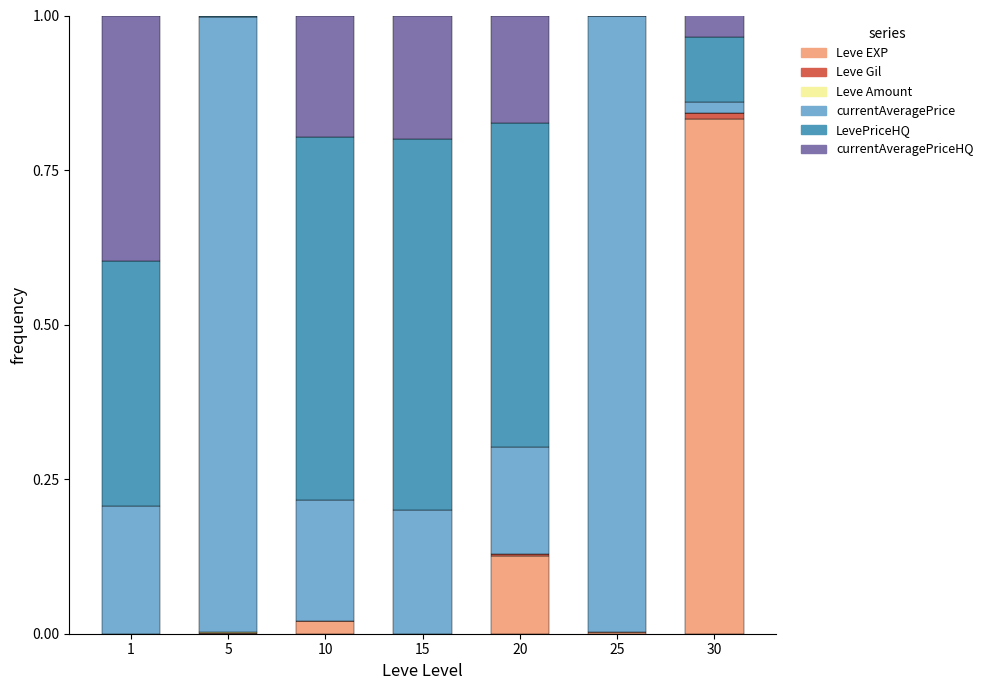

What is the sum of all Leve EXP values?

1.0